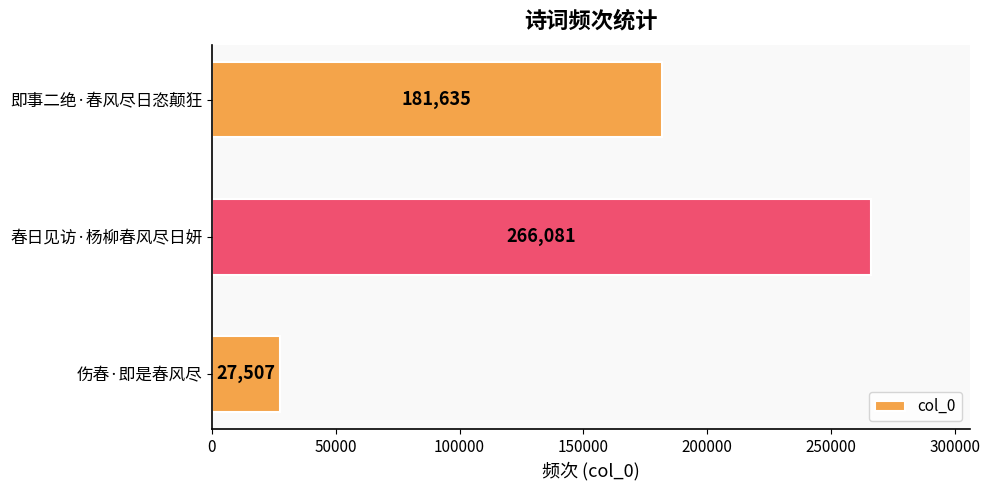

Reading bottom to top, what are all the values shown in this chart?

27507	266081	181635